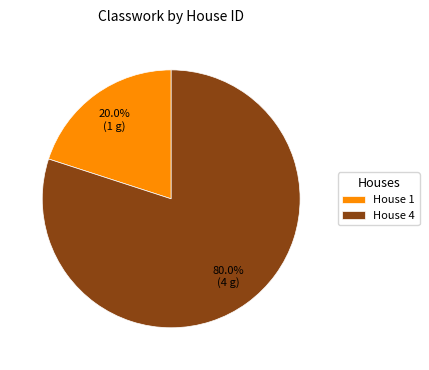

How many segments does this pie chart have?

2